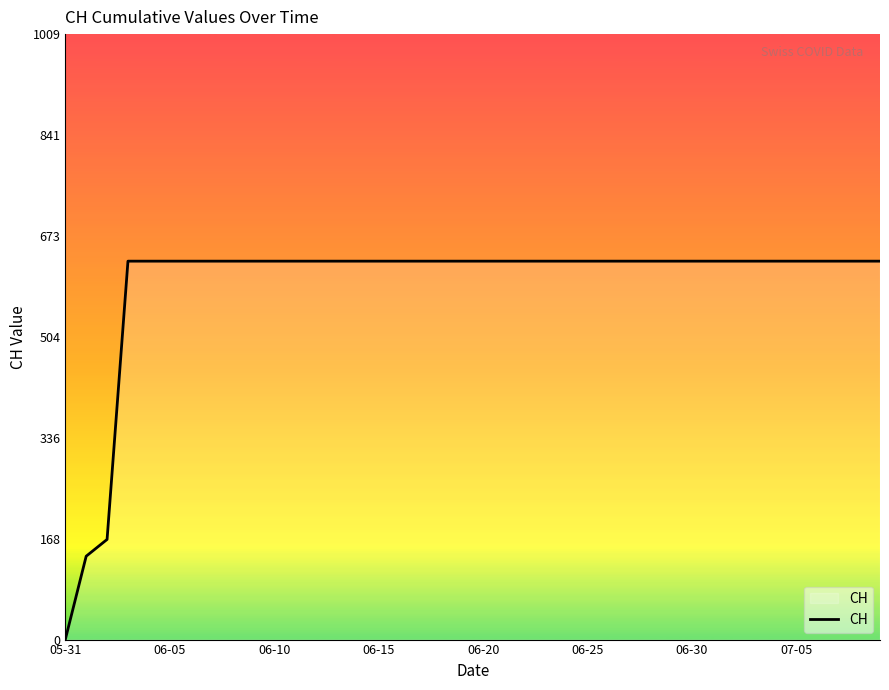

What is the difference between the maximum and minimum values?

631